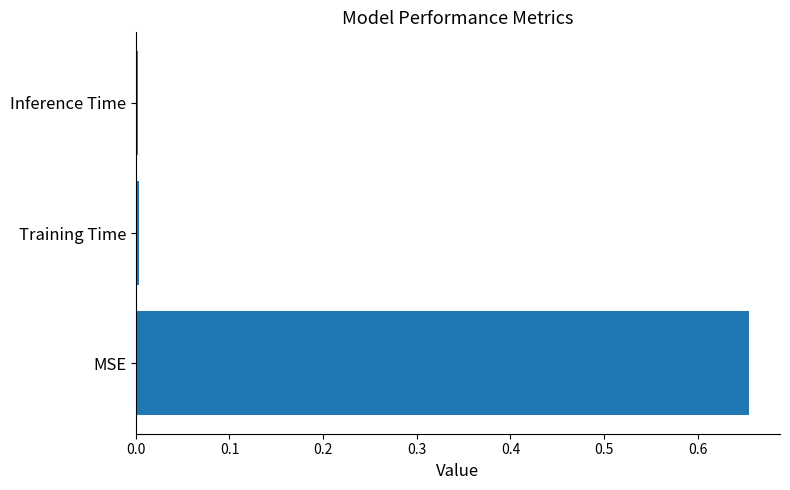

At which category does the chart reach its peak across all series?

MSE